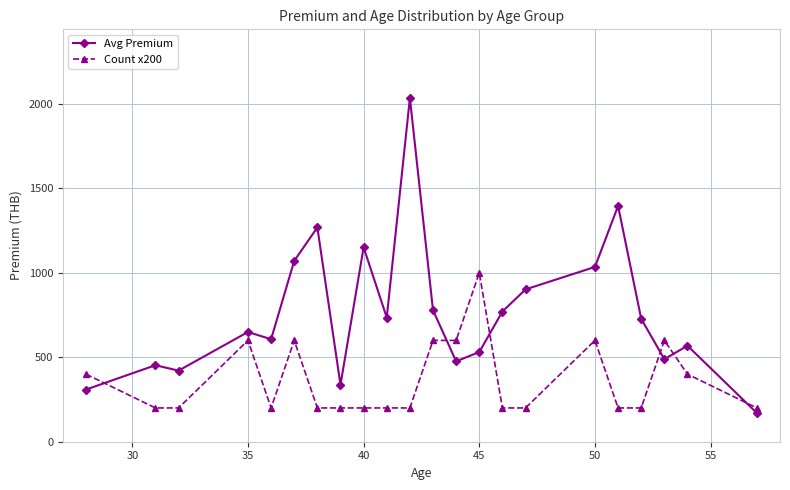

True or false: Count x200 has more than 0 interior local peaks.

True